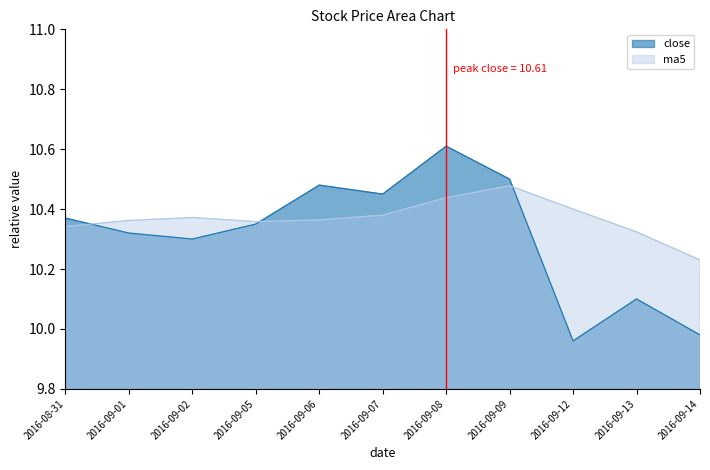

True or false: close has more than 0 points higher than both neighbors.

True